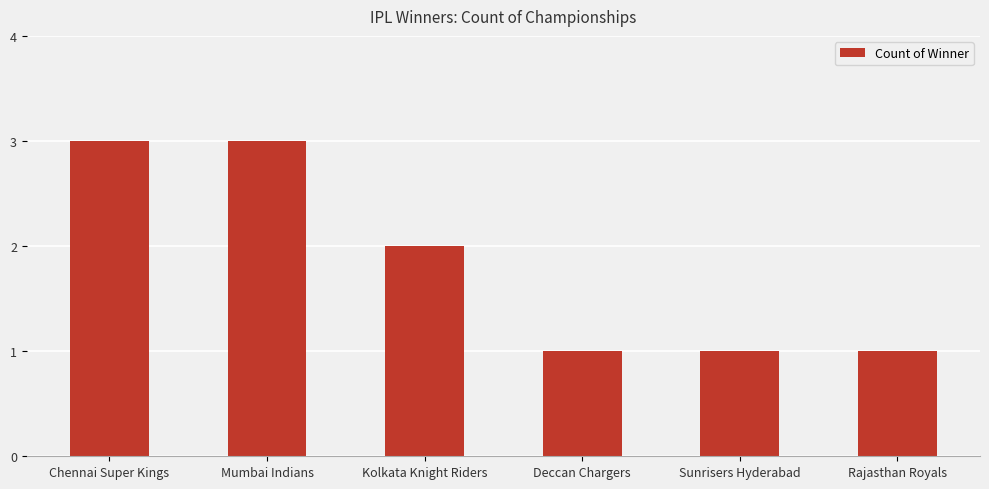

What is the difference between the maximum and minimum values?

2